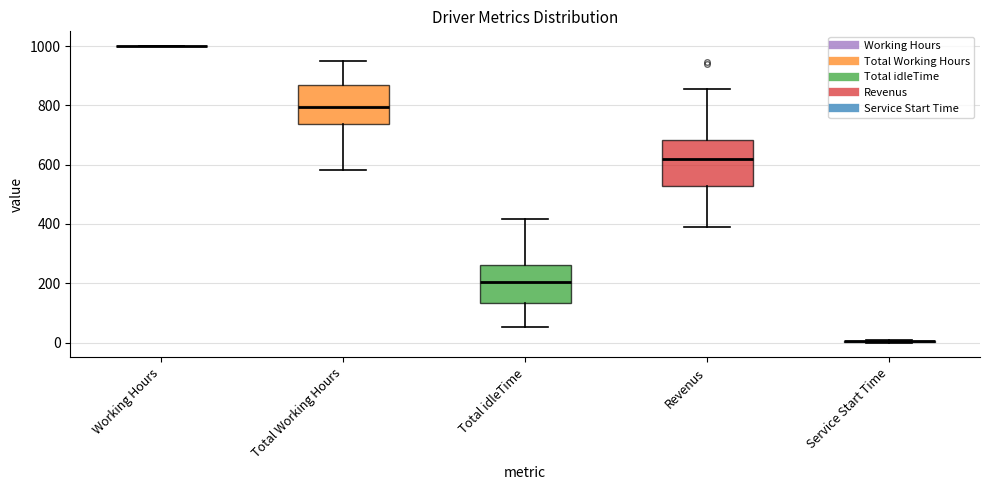

Reading left to right, read every box against the y-axis: the position of its median line, the range the box covers, and the ends of its whiskers. The values are not printed on the chart, so give them approximately, as read against the axis.

Working Hours: box collapsed to a line at 1000, whiskers 1000 to 1000
Total Working Hours: median 800, box 740 to 860, whiskers 580 to 940
Total idleTime: median 200, box 140 to 260, whiskers 60 to 420
Revenus: median 620, box 520 to 680, whiskers 400 to 860
Service Start Time: box collapsed to a line at 0, whiskers 0 to 20